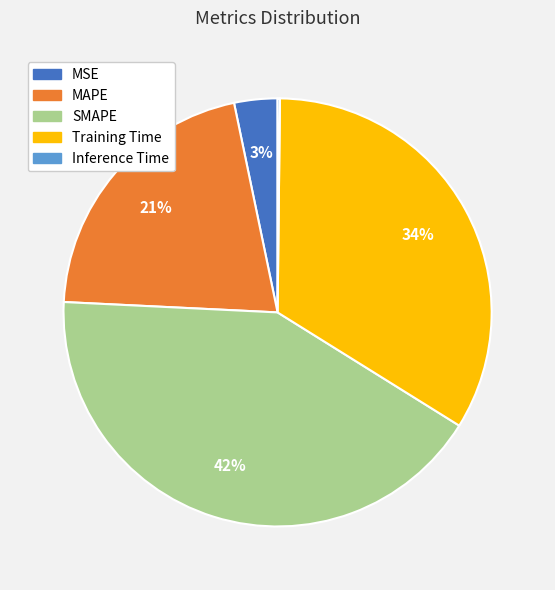

To the nearest percent, what percentage of the pie is Training Time?

34%